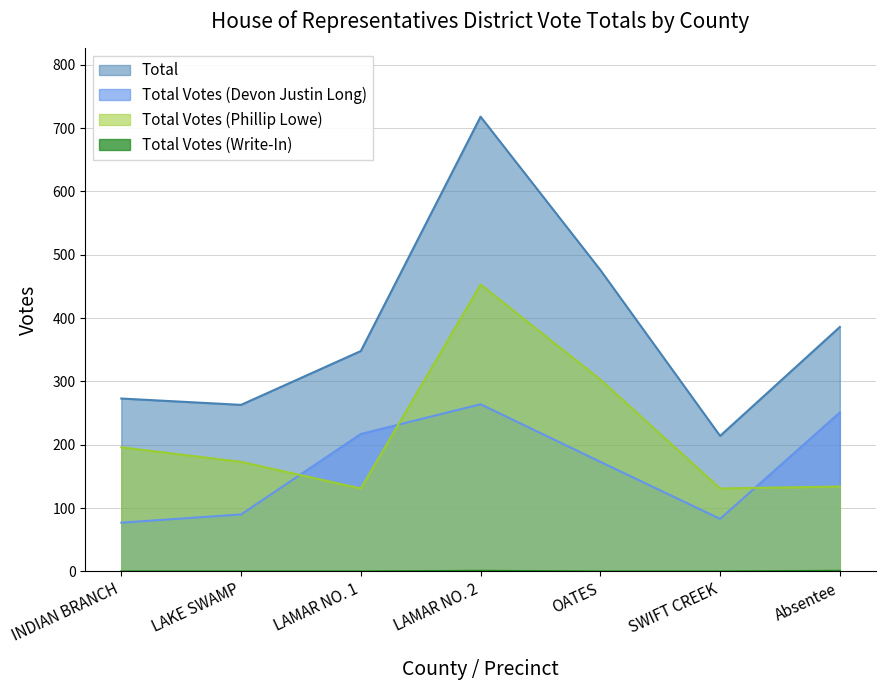

True or false: Total Votes (Write-In) and Total intersect in this chart.

False